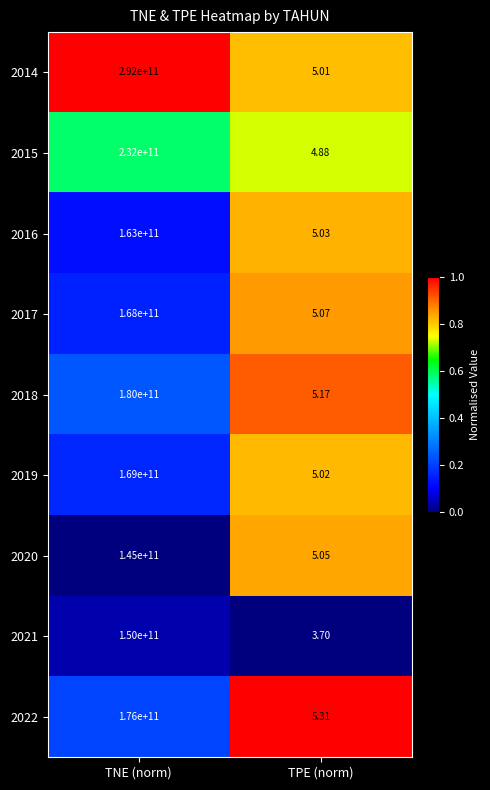

Rank the categories by 2021 value from lowest to highest.

TPE (norm), TNE (norm)